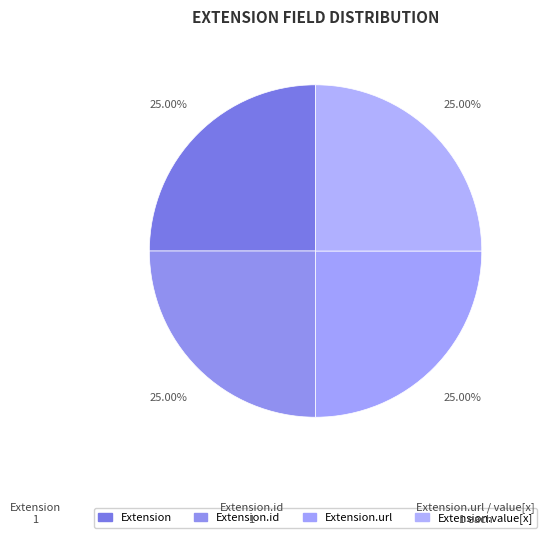

How many slices are in this pie chart?

4